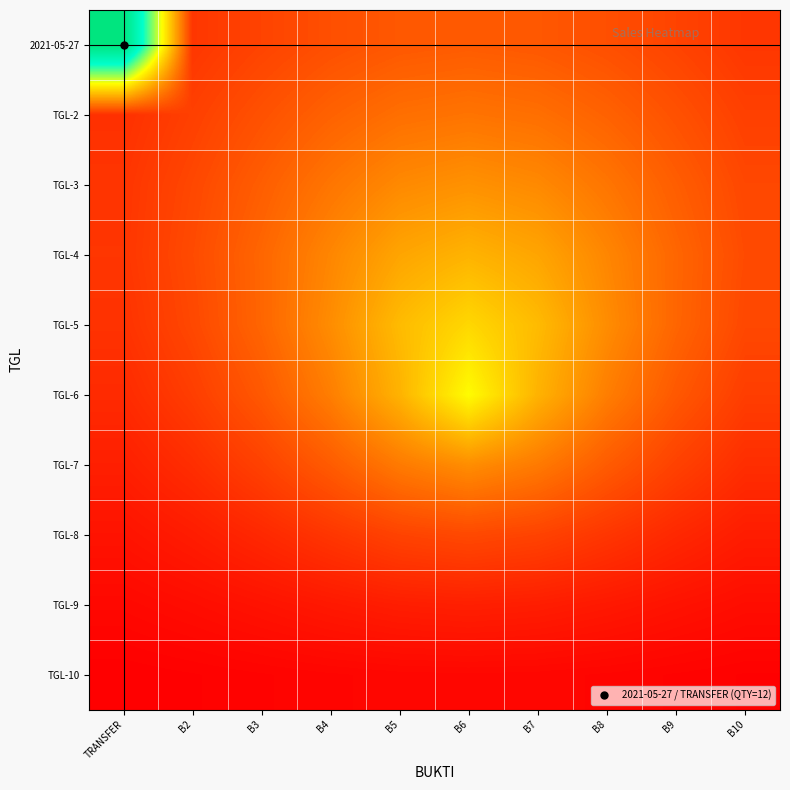

Reading right to left, extract all data points from this chart.

2021-05-27: B10=1.4	B9=1.7	B8=2.0	B7=2.2	B6=2.3	B5=2.2	B4=2.0	B3=1.7	B2=1.4	TRANSFER=12.0
TGL-2: B10=1.6	B9=2.0	B8=2.4	B7=2.7	B6=2.8	B5=2.7	B4=2.4	B3=2.0	B2=1.6	TRANSFER=1.3
TGL-3: B10=1.8	B9=2.3	B8=2.9	B7=3.3	B6=3.5	B5=3.3	B4=2.9	B3=2.3	B2=1.8	TRANSFER=1.4
TGL-4: B10=1.9	B9=2.5	B8=3.3	B7=4.0	B6=4.3	B5=4.0	B4=3.3	B3=2.5	B2=1.9	TRANSFER=1.4
TGL-5: B10=1.8	B9=2.5	B8=3.4	B7=4.5	B6=5.2	B5=4.5	B4=3.4	B3=2.5	B2=1.8	TRANSFER=1.3
TGL-6: B10=1.6	B9=2.2	B8=3.1	B7=4.3	B6=6.0	B5=4.3	B4=3.1	B3=2.2	B2=1.6	TRANSFER=1.1
TGL-7: B10=1.2	B9=1.7	B8=2.3	B7=3.0	B6=3.4	B5=3.0	B4=2.3	B3=1.7	B2=1.2	TRANSFER=0.9
TGL-8: B10=0.8	B9=1.1	B8=1.4	B7=1.7	B6=1.8	B5=1.7	B4=1.4	B3=1.1	B2=0.8	TRANSFER=0.6
TGL-9: B10=0.5	B9=0.6	B8=0.7	B7=0.8	B6=0.9	B5=0.8	B4=0.7	B3=0.6	B2=0.5	TRANSFER=0.3
TGL-10: B10=0.2	B9=0.2	B8=0.3	B7=0.3	B6=0.3	B5=0.3	B4=0.3	B3=0.2	B2=0.2	TRANSFER=0.1